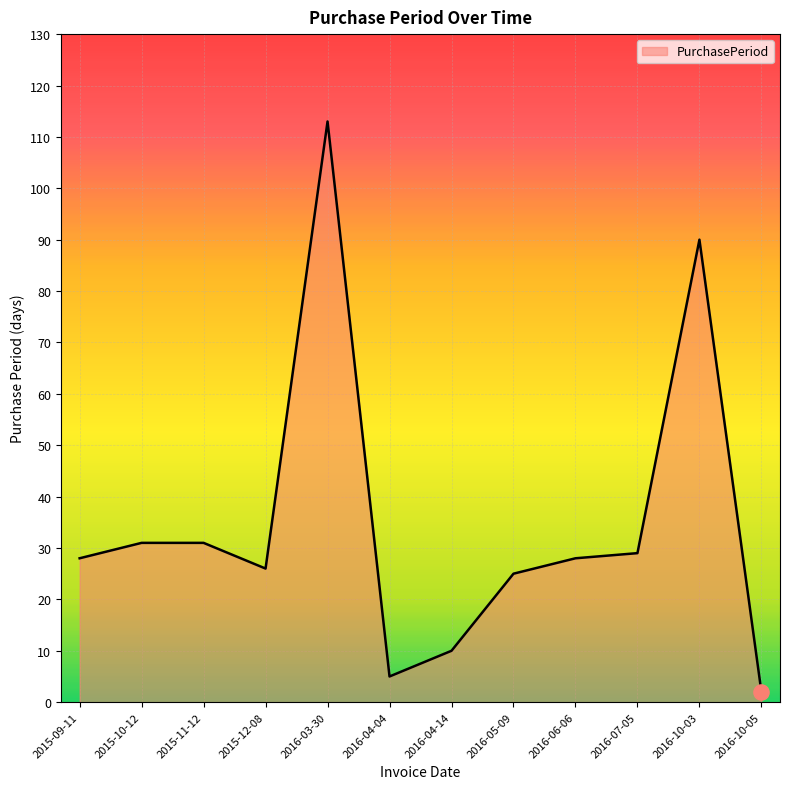

Between 2016-10-03 and 2016-03-30, which is larger?

2016-03-30